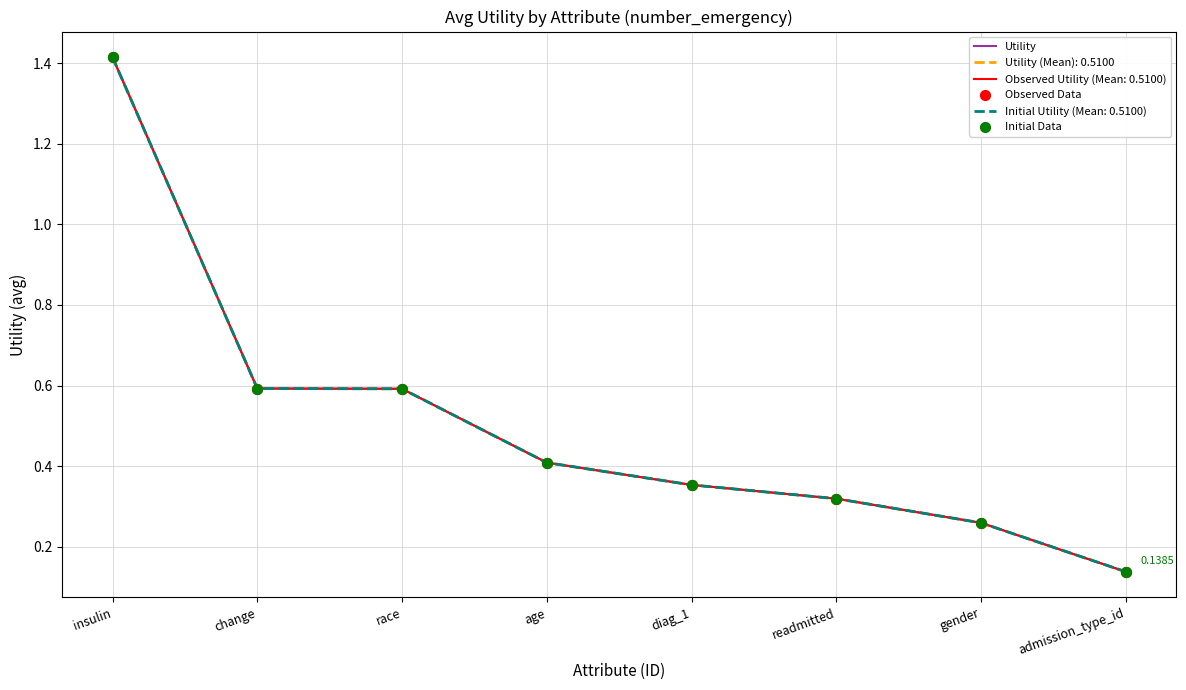

What is the total value across all series at admission_type_id?

0.4